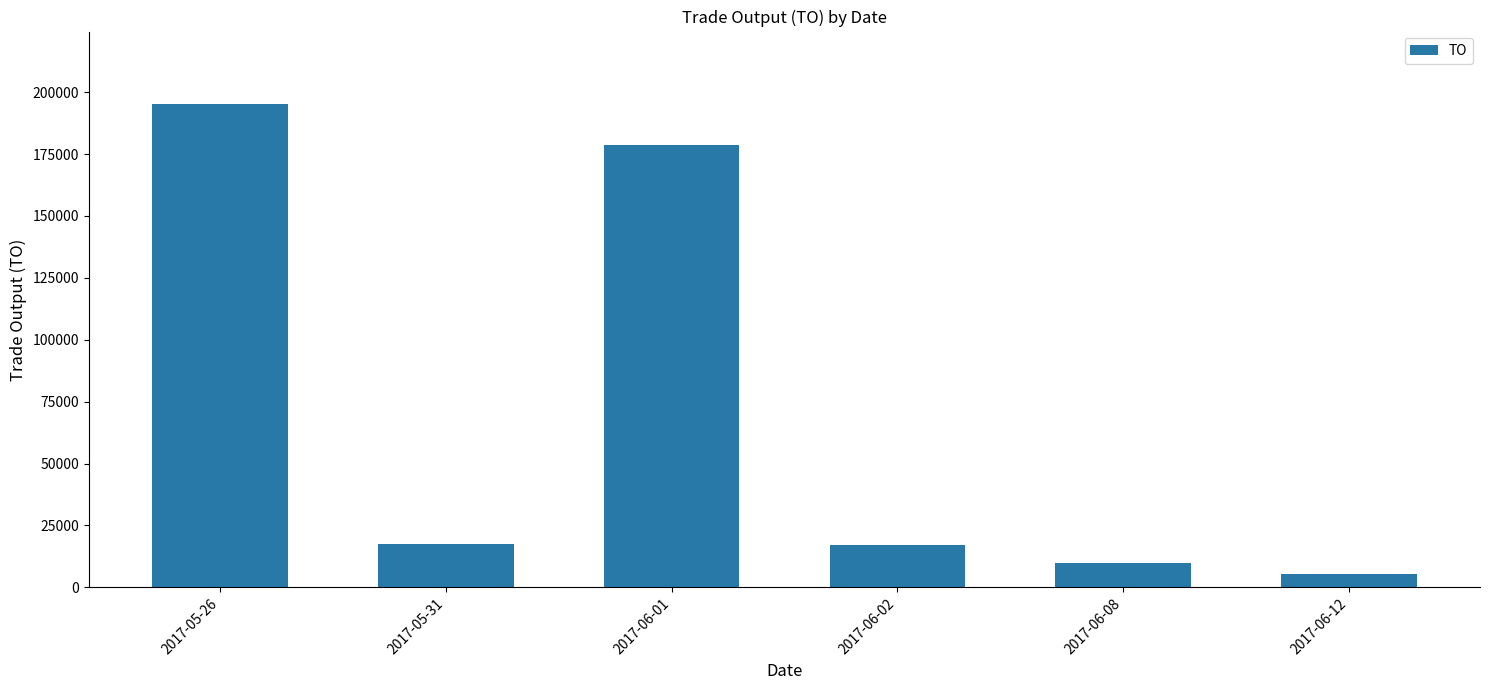

The value at 2017-06-02 is 17200. True or false?

True